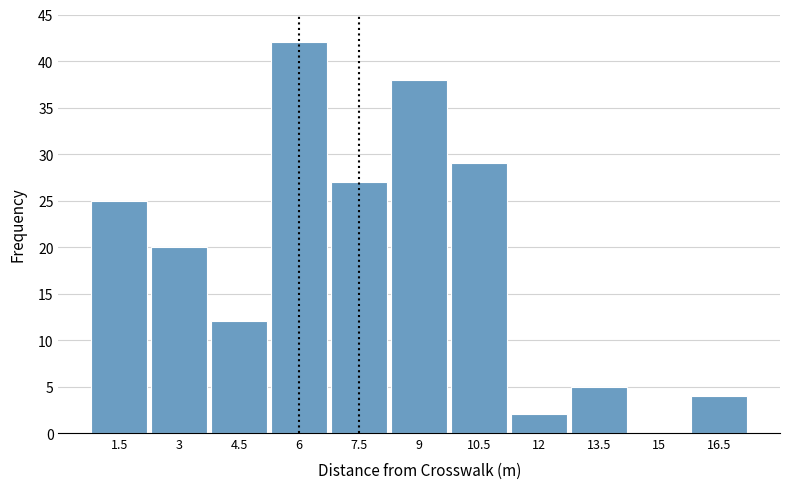

Reading left to right, extract all data points from this chart.

1.5=25	3=20	4.5=12	6=42	7.5=27	9=38	10.5=29	12=2	13.5=5	15=0	16.5=4